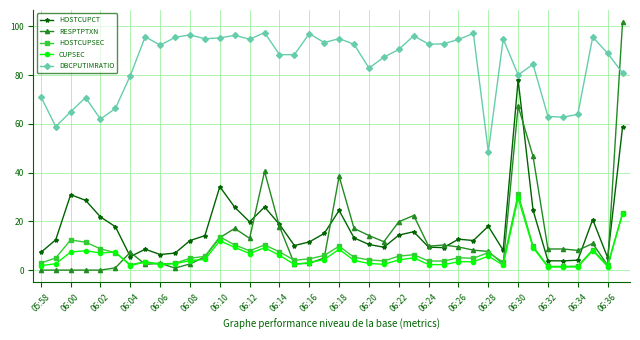

Which series has the largest total across all categories?

DBCPUTIMRATIO